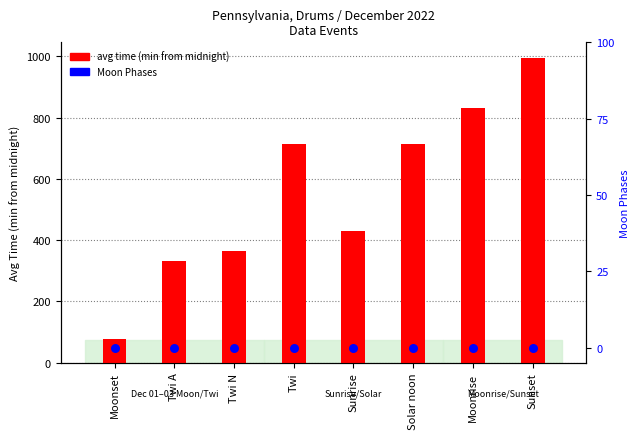

Is the value of avg time (min from midnight) at Twi greater than the value of Moon Phases at Moonrise?

Yes